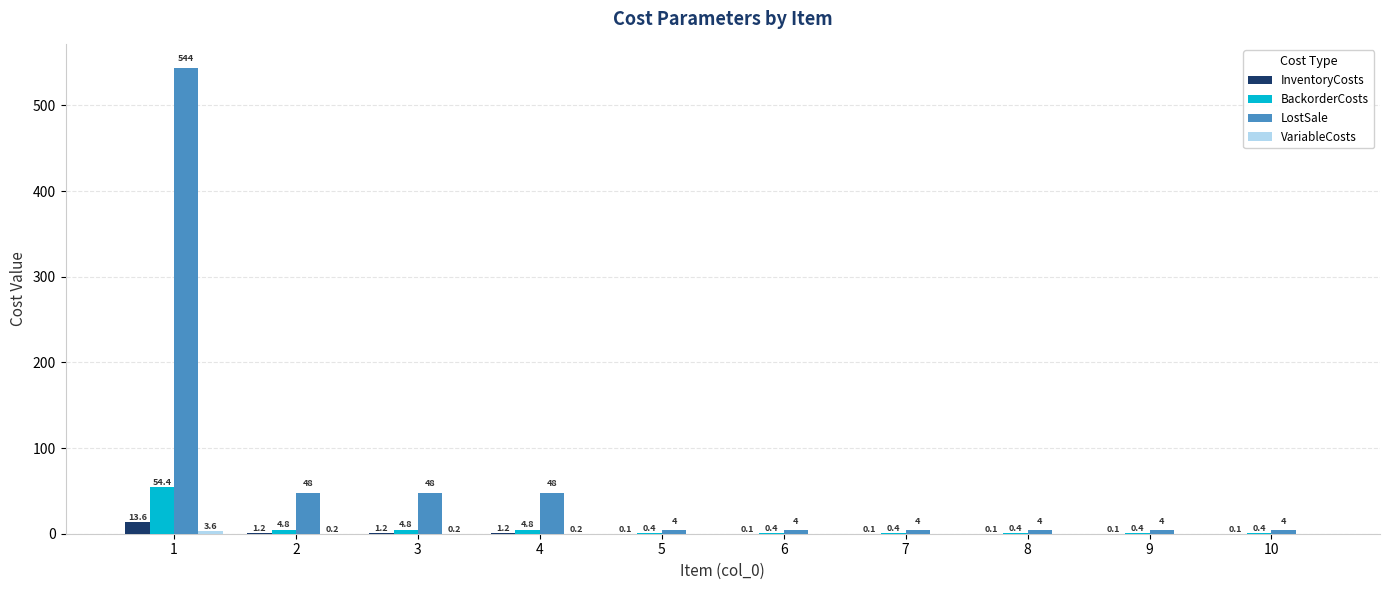

Between 3 and 7, which series saw the biggest shift?

LostSale